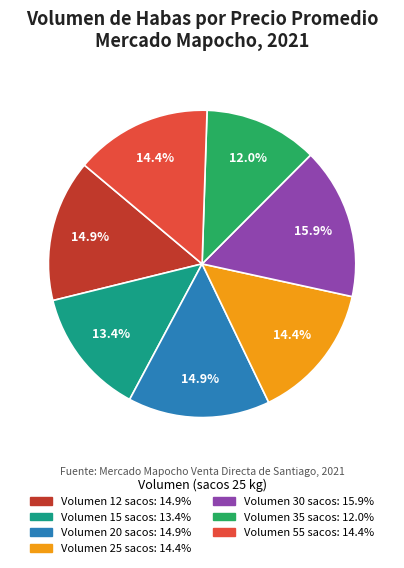

Is there any slice that represents more than half of the pie?

No